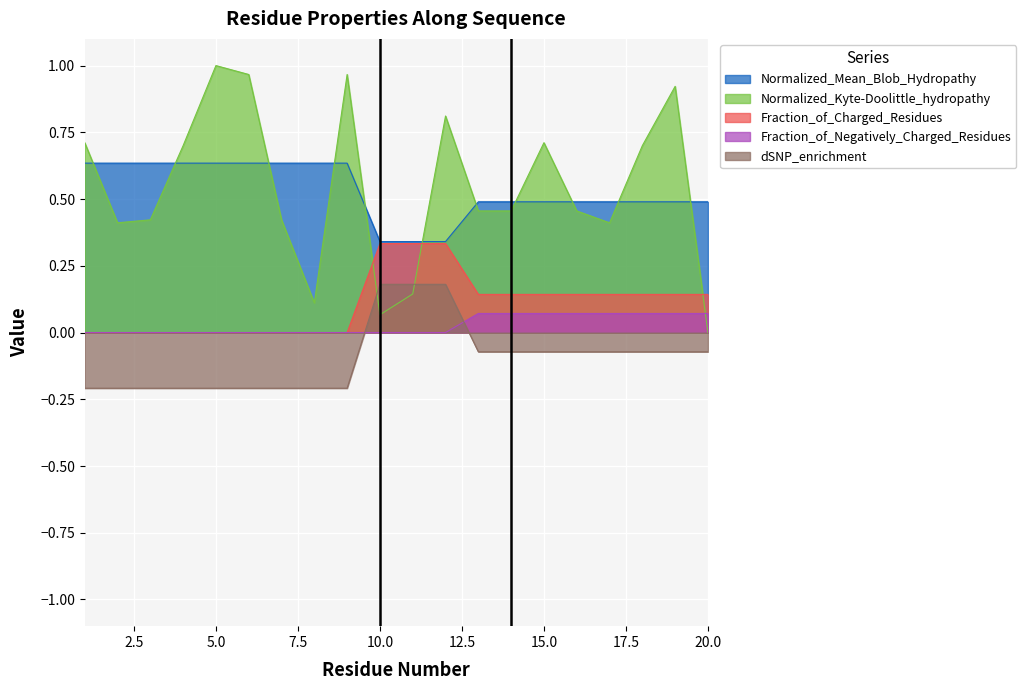

Between 7 and 13, which series saw the biggest shift?

Normalized_Mean_Blob_Hydropathy